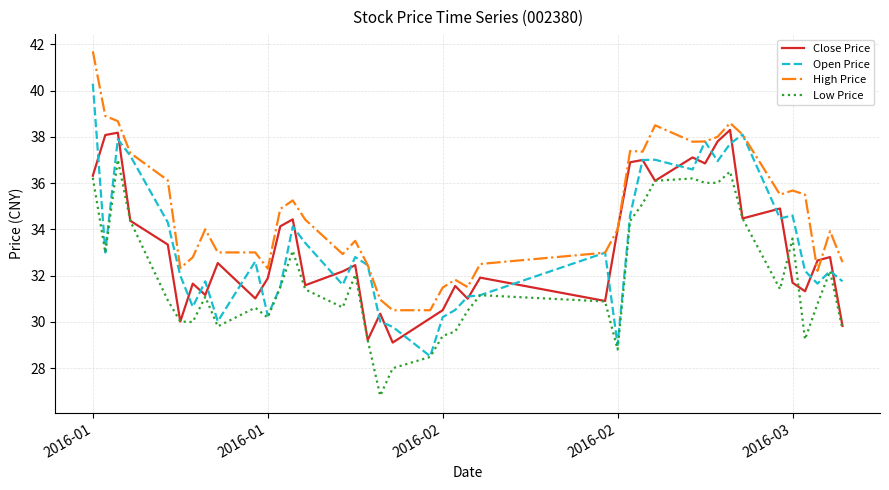

Which series has the largest total across all categories?

High Price